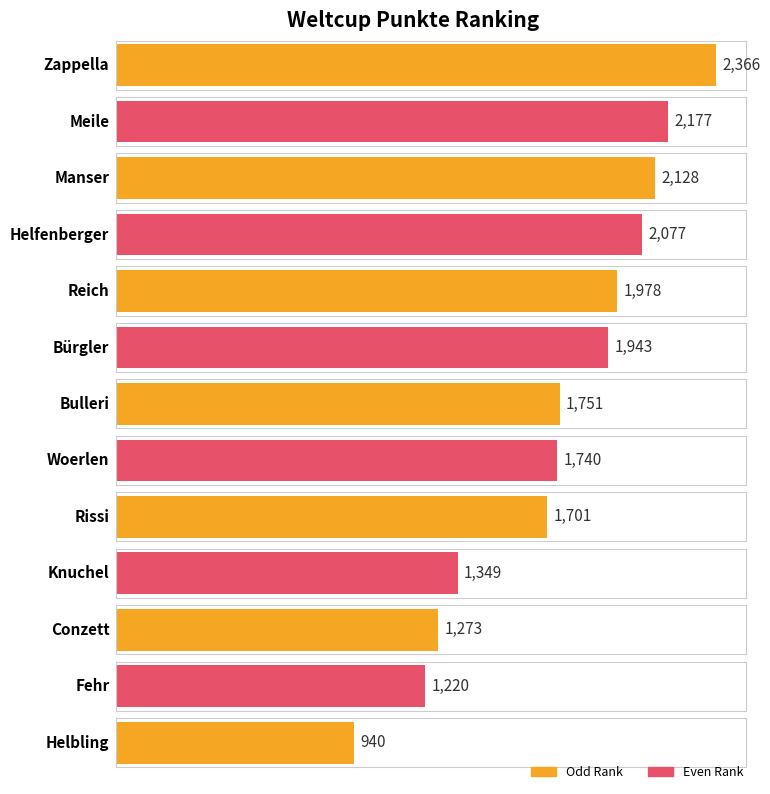

What is the average value?

1742